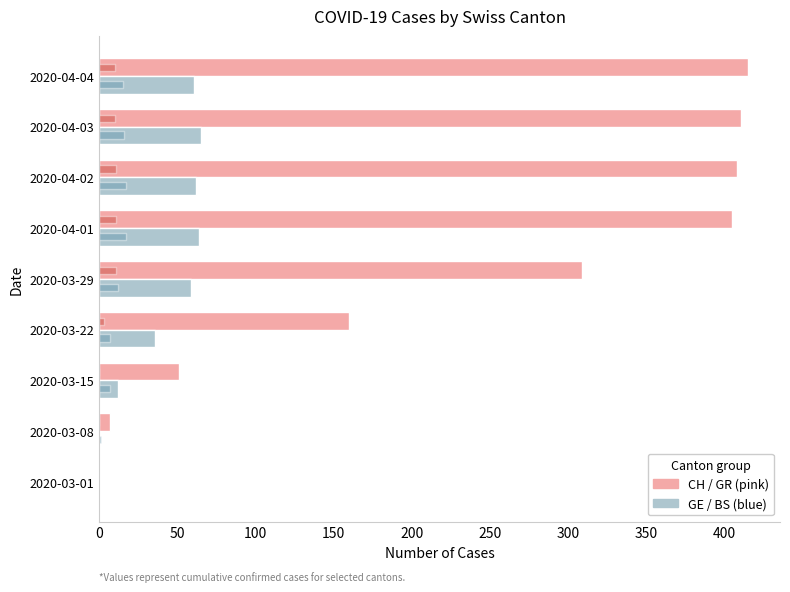

How many distinct data groups are displayed?

4